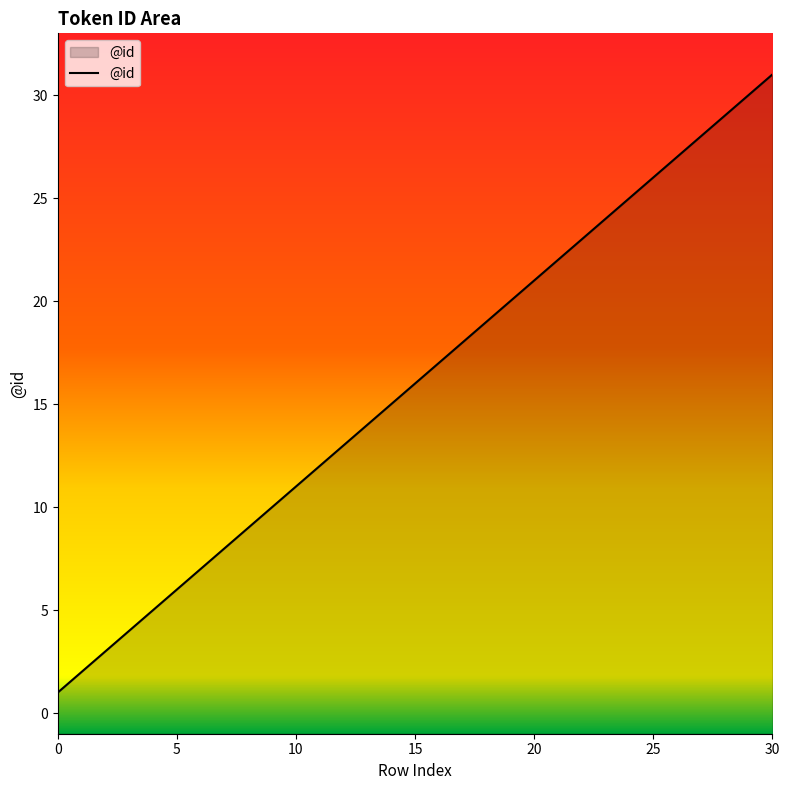

What is the value of the 2nd point from the left?

2